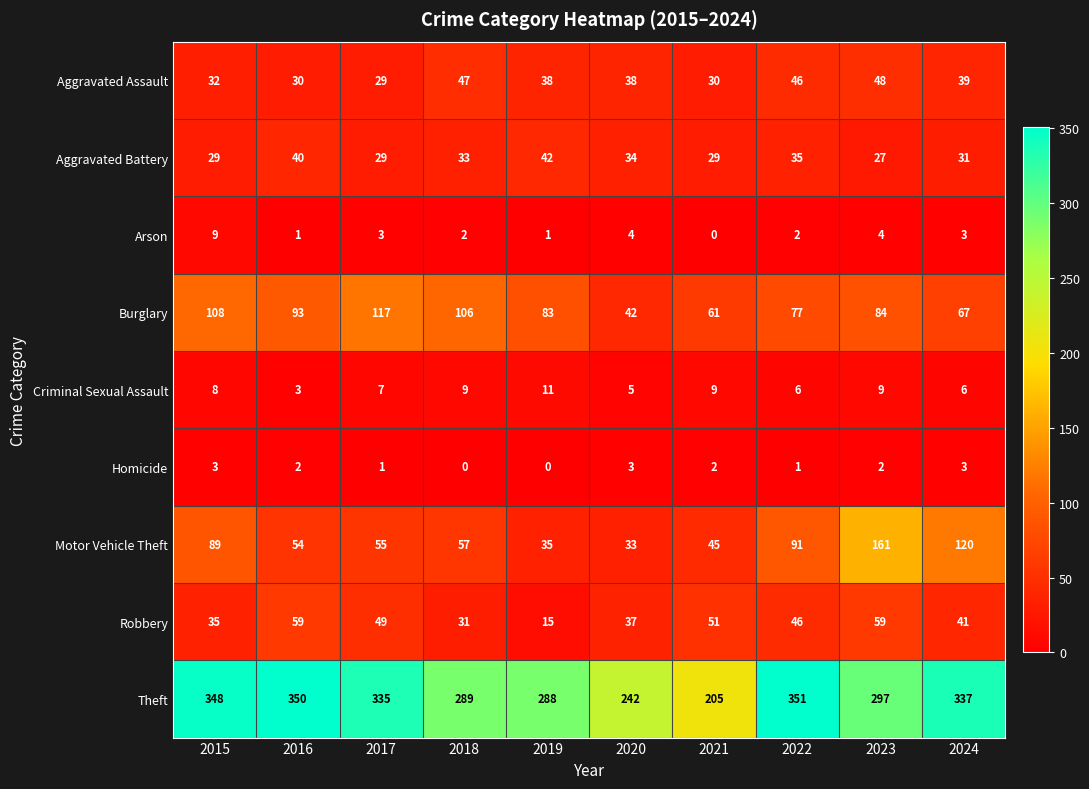

Where does the Aggravated Assault series first go above 38?

2018